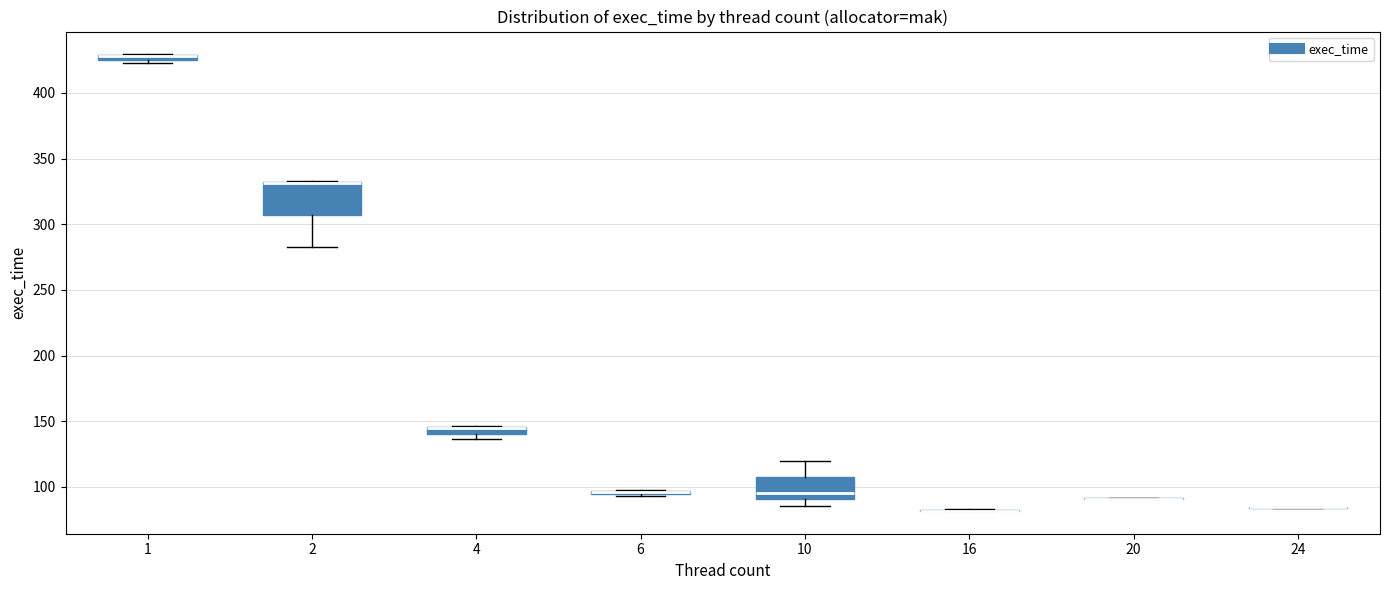

Comparing the boxes themselves (not the whiskers), which one is the tallest?

2